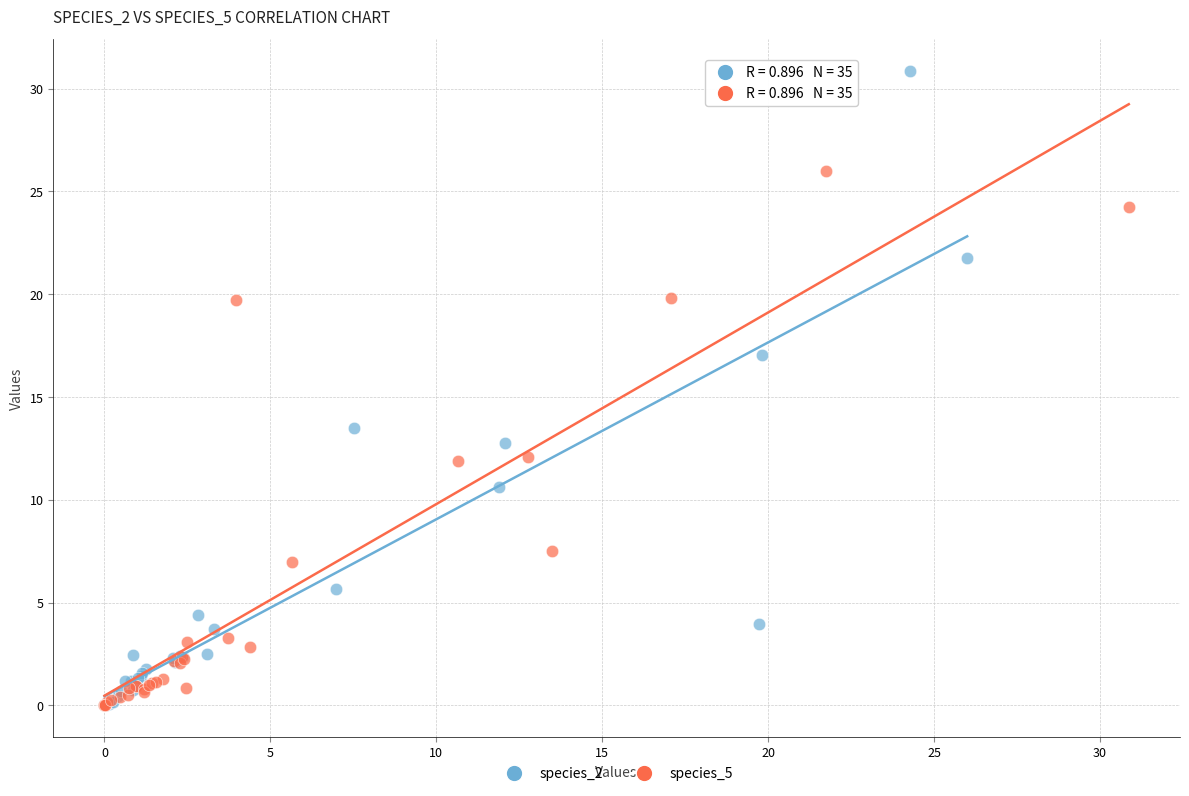

Which series contains the highest Y value?

species_2